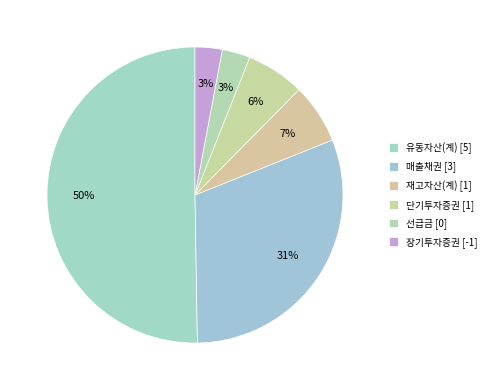

Which slice is the largest?

유동자산(계)